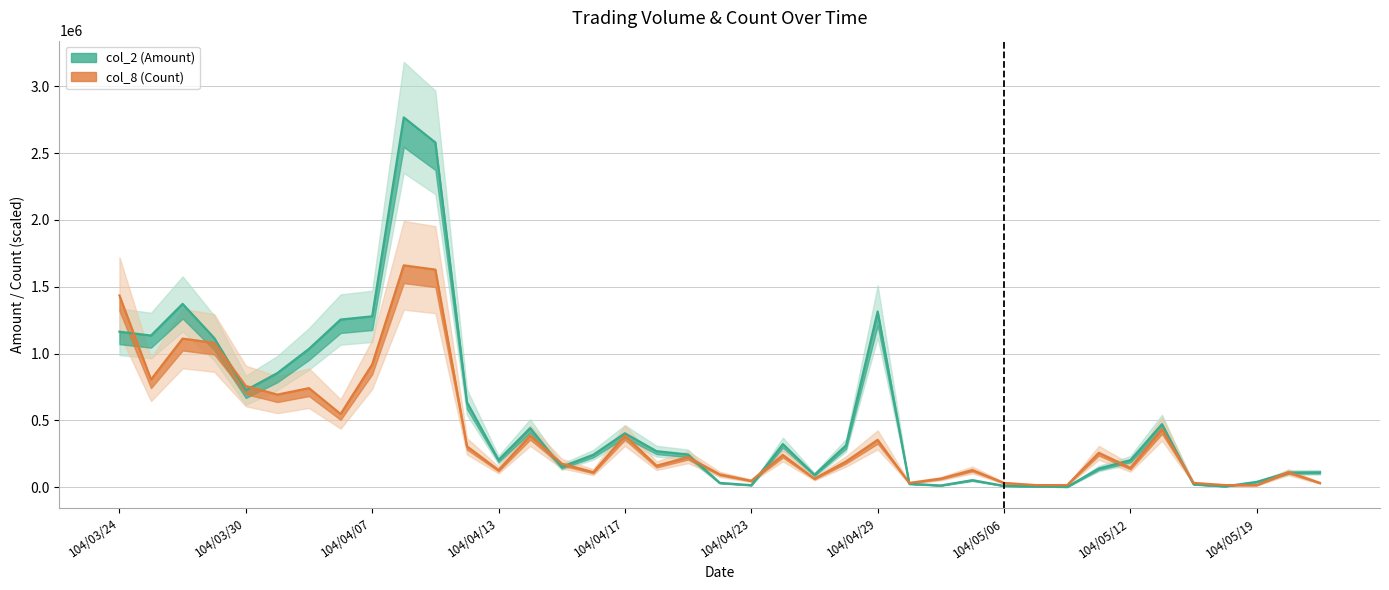

List the series in order of their peak value, highest first.

col_2 (Amount), col_8 (Count)